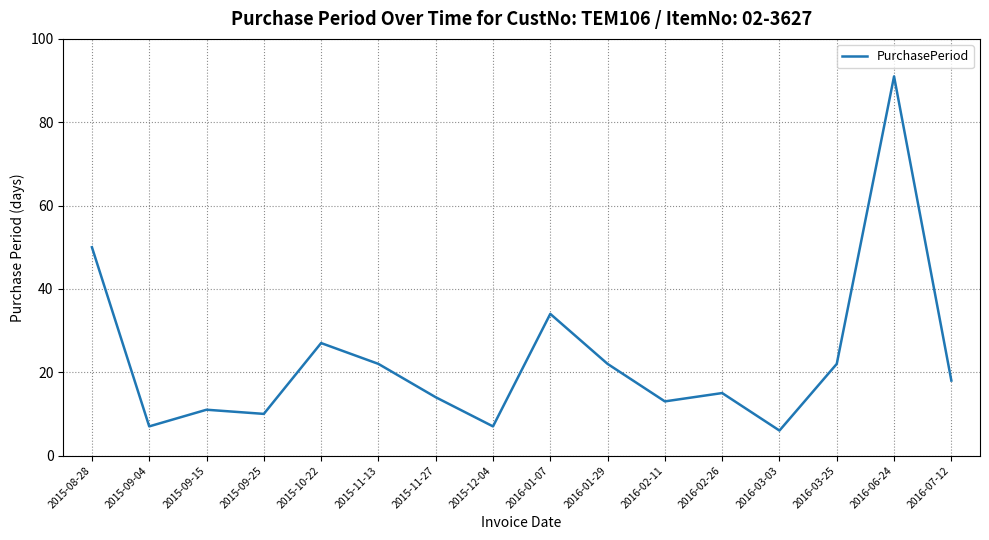

What is the change in value from 2015-12-04 to 2016-03-03?

-1